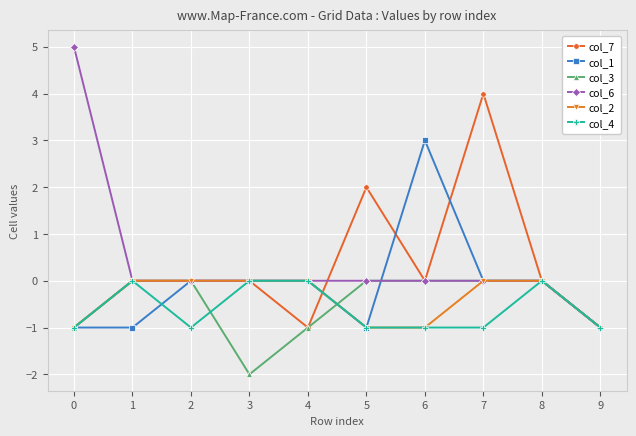

What is the maximum value shown in the chart?

5